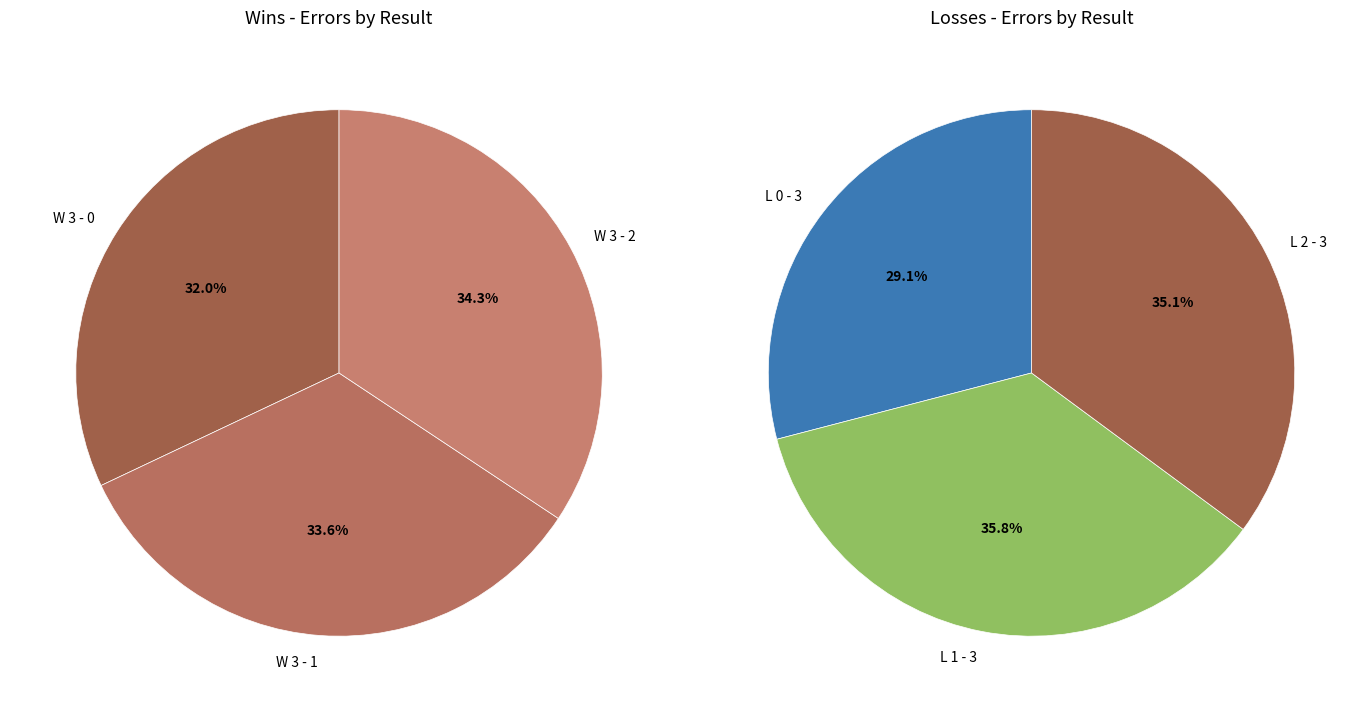

The W 3 - 1 slice represents 28% of the pie. True or false?

False